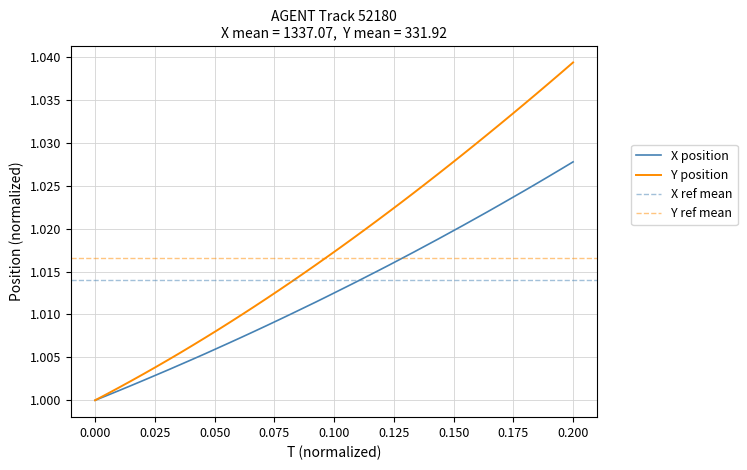

What is the minimum value shown in the chart?

1.0